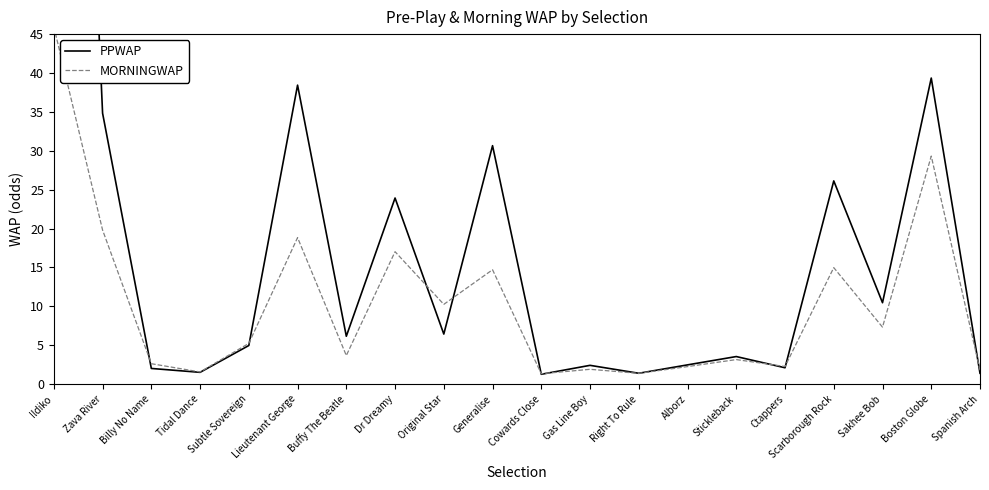

Where do PPWAP and MORNINGWAP first cross each other?

Zava River and Billy No Name